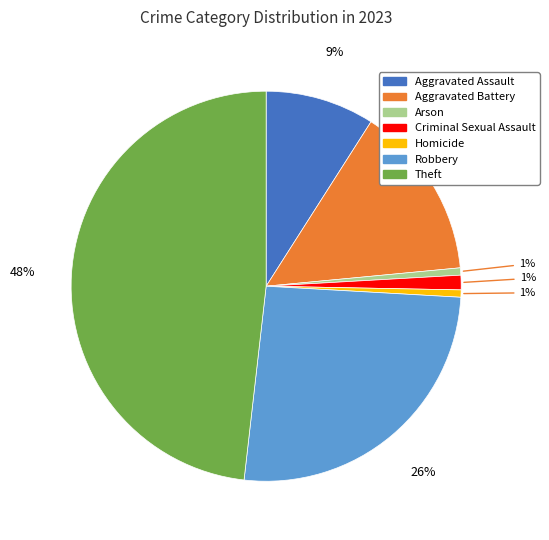

Which category has the biggest portion of the pie?

Theft